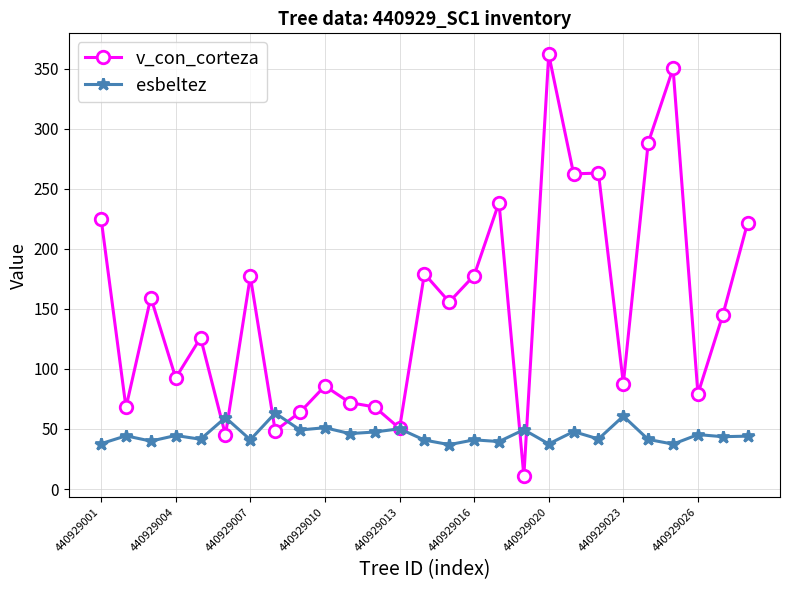

What is the smallest value displayed?

10.9